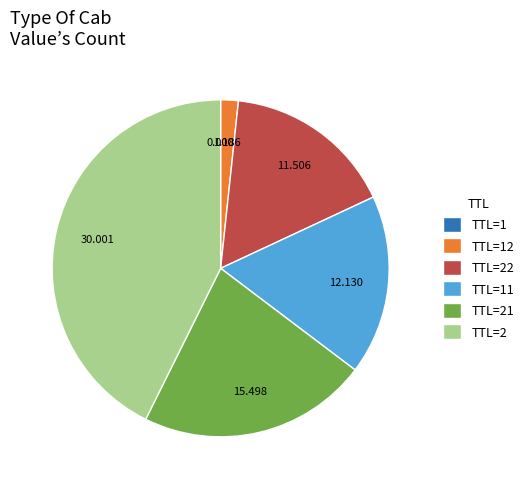

Is there any slice that represents more than half of the pie?

No